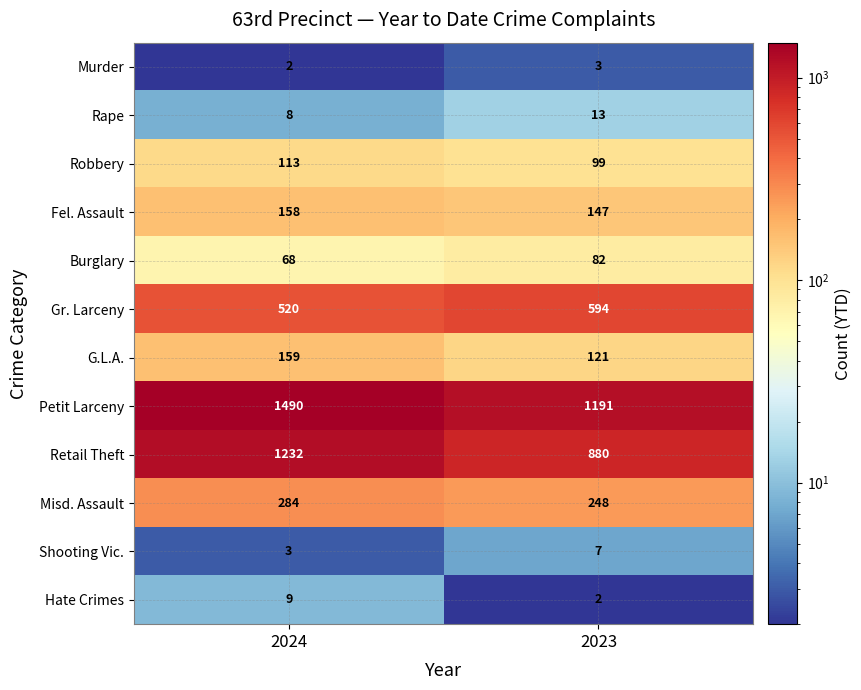

What is the difference between the G.L.A. values at 2023 and 2024?

38